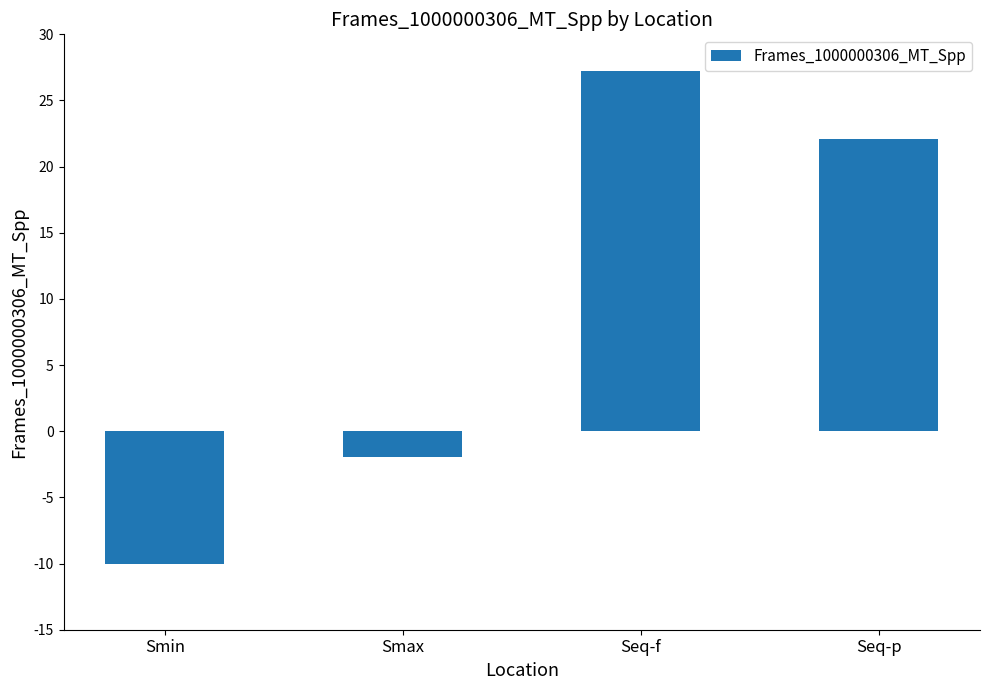

Count the number of values greater than 22.

2